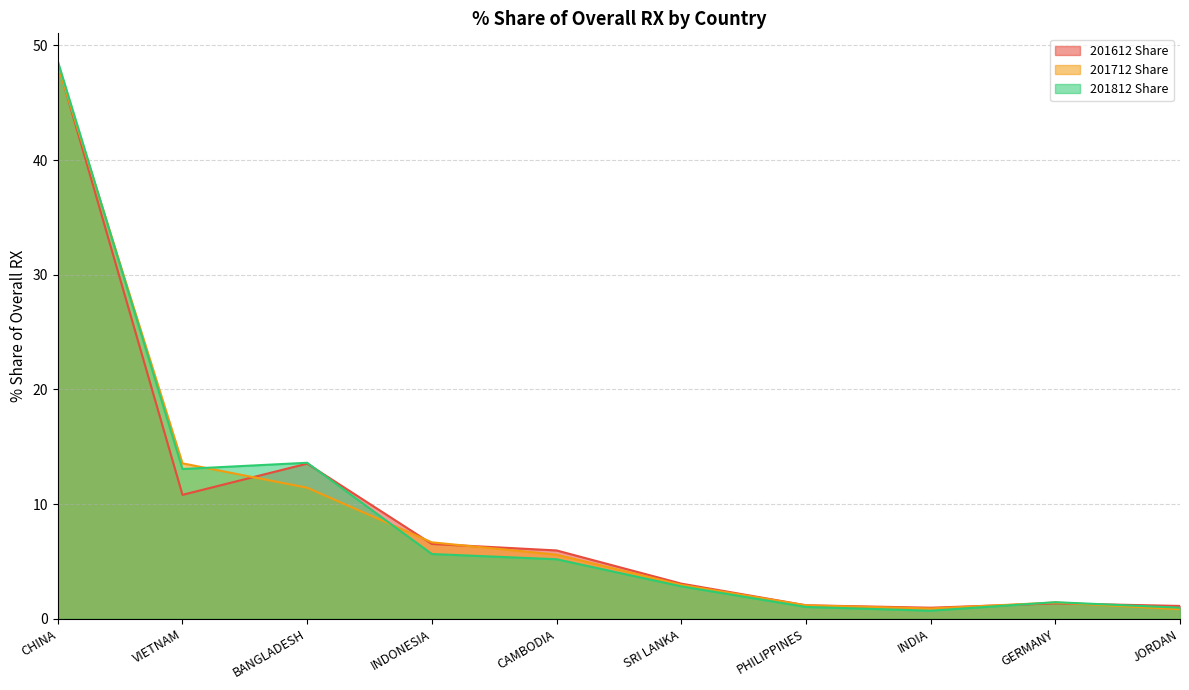

What is the minimum value for 201712 Share?

0.8